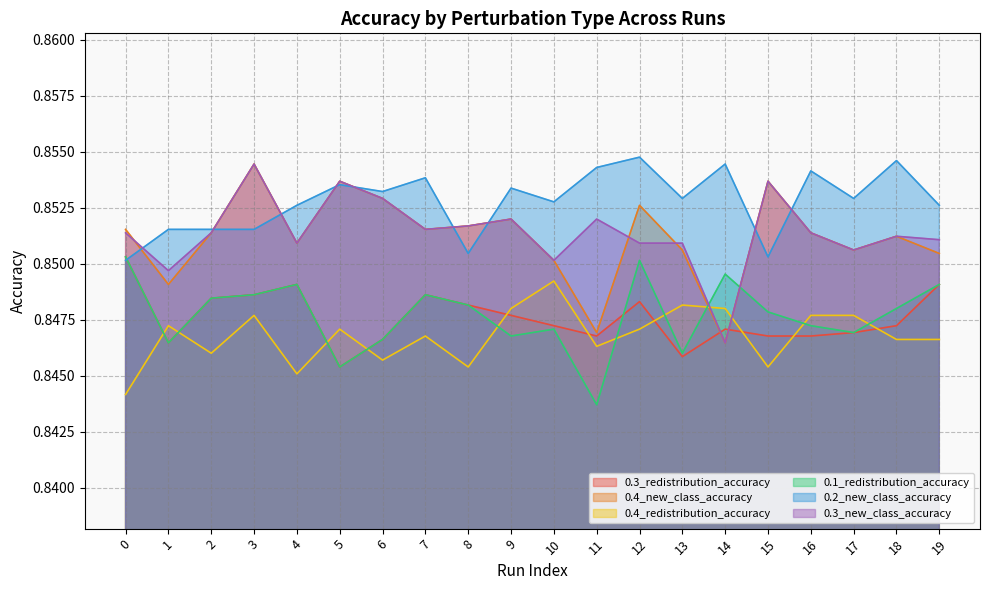

What is the greatest value displayed?

0.9